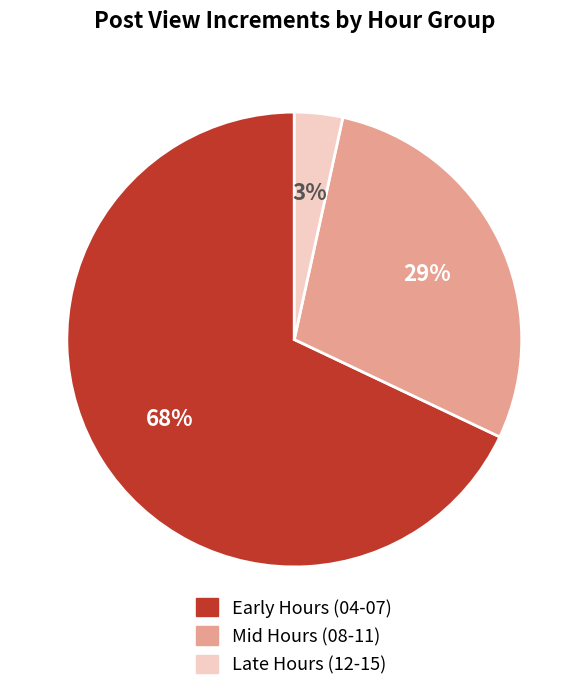

To the nearest percent, what is the average slice percentage?

33%